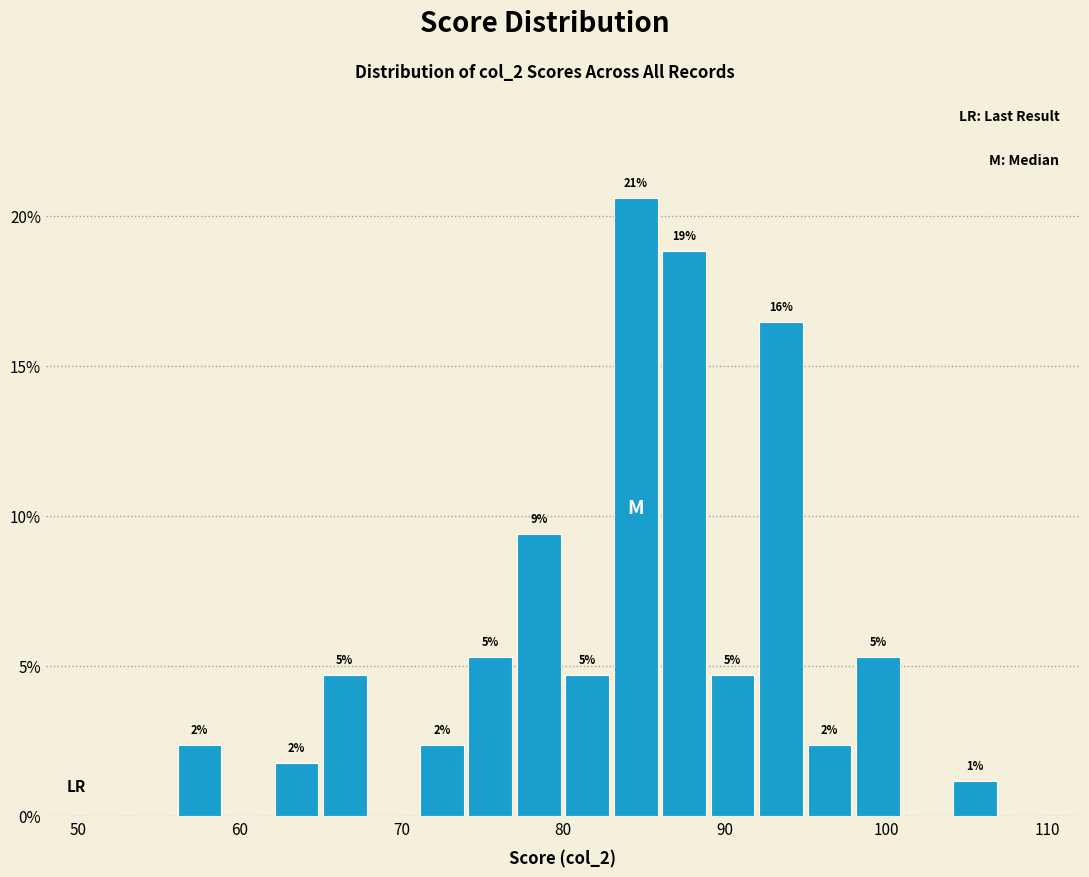

Read against the x-axis, roughly where is the centre of the tallest bar?

85